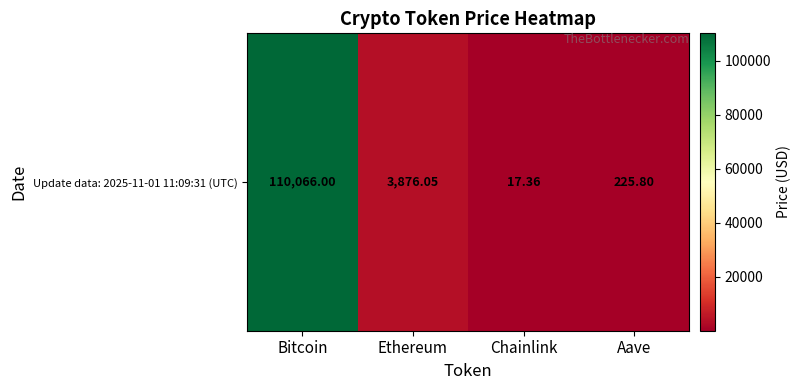

The value at Bitcoin is 145299.9. True or false?

False